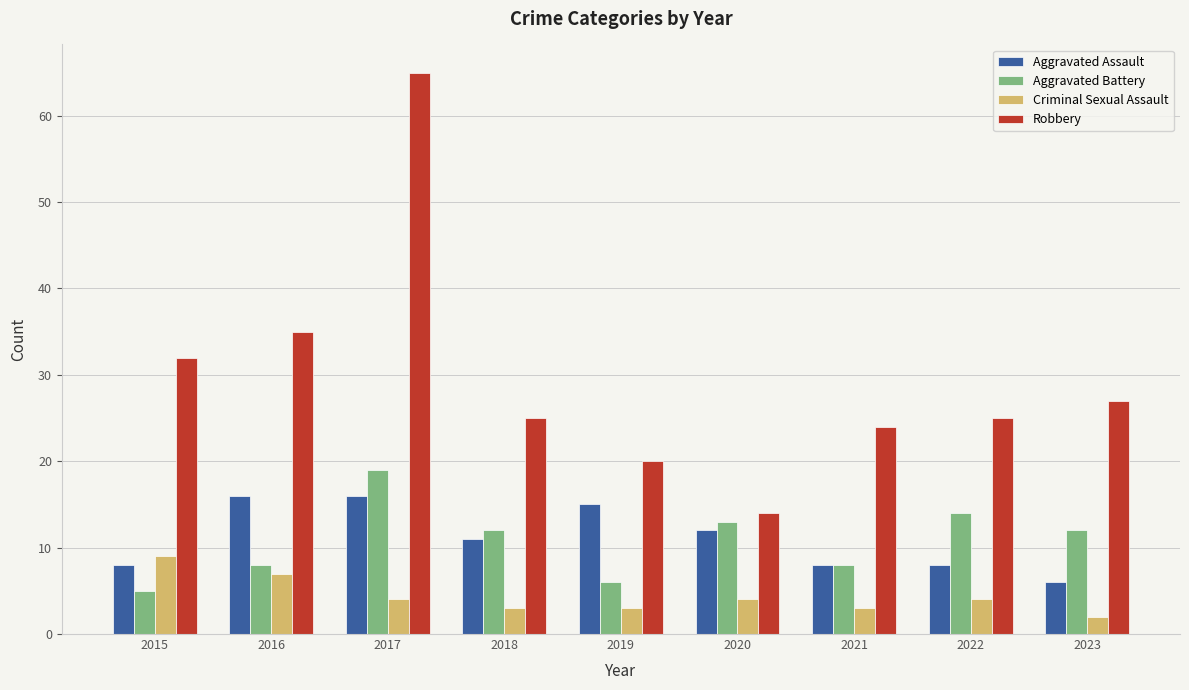

What is the difference between the highest and lowest values at 2018?

22